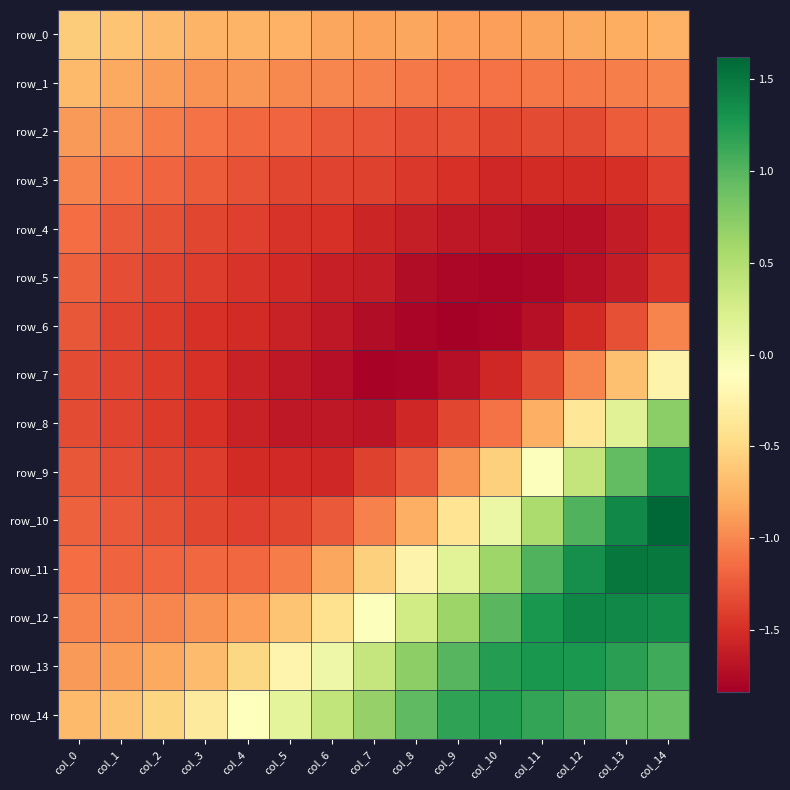

Which label corresponds to the largest value in the chart?

col_14